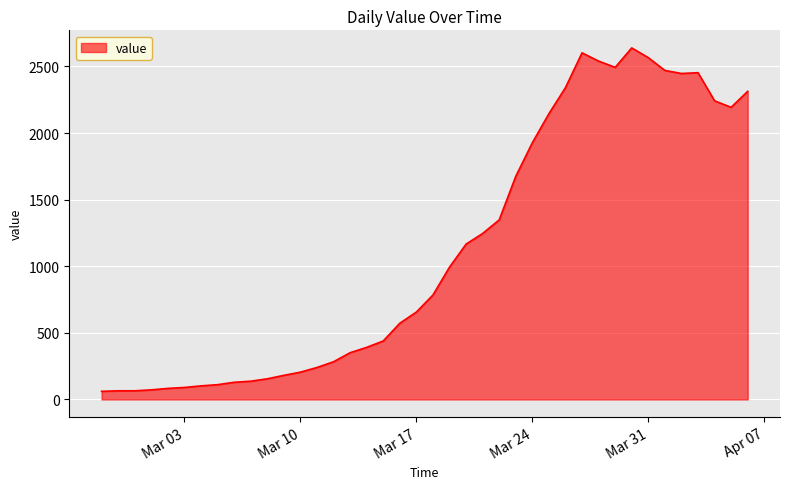

What is the difference between the maximum and minimum values?

2578